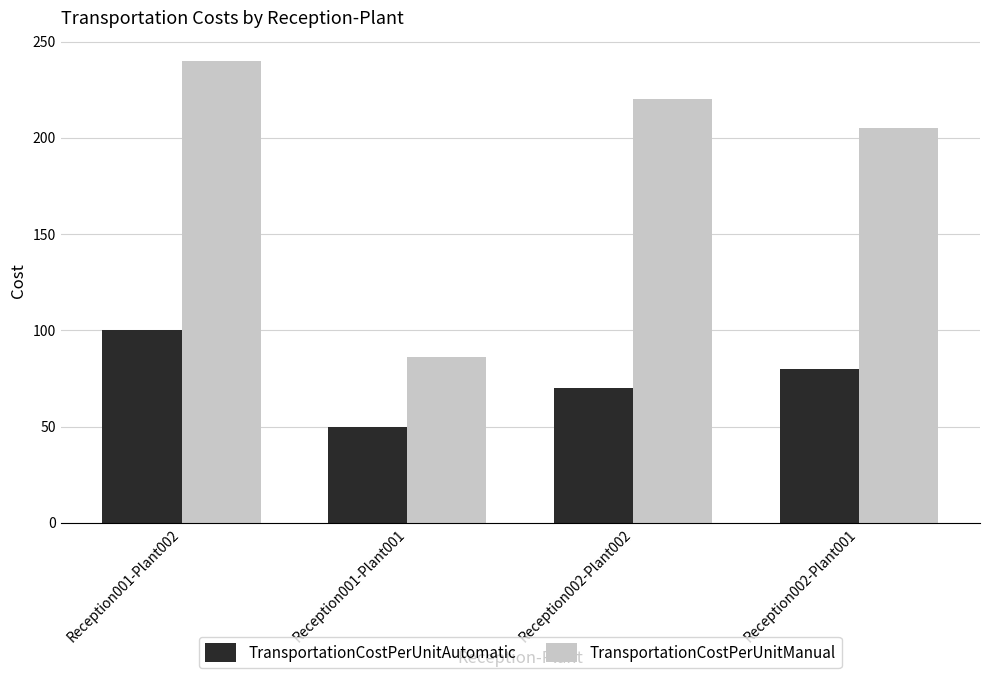

How many categories are shown in the chart?

4